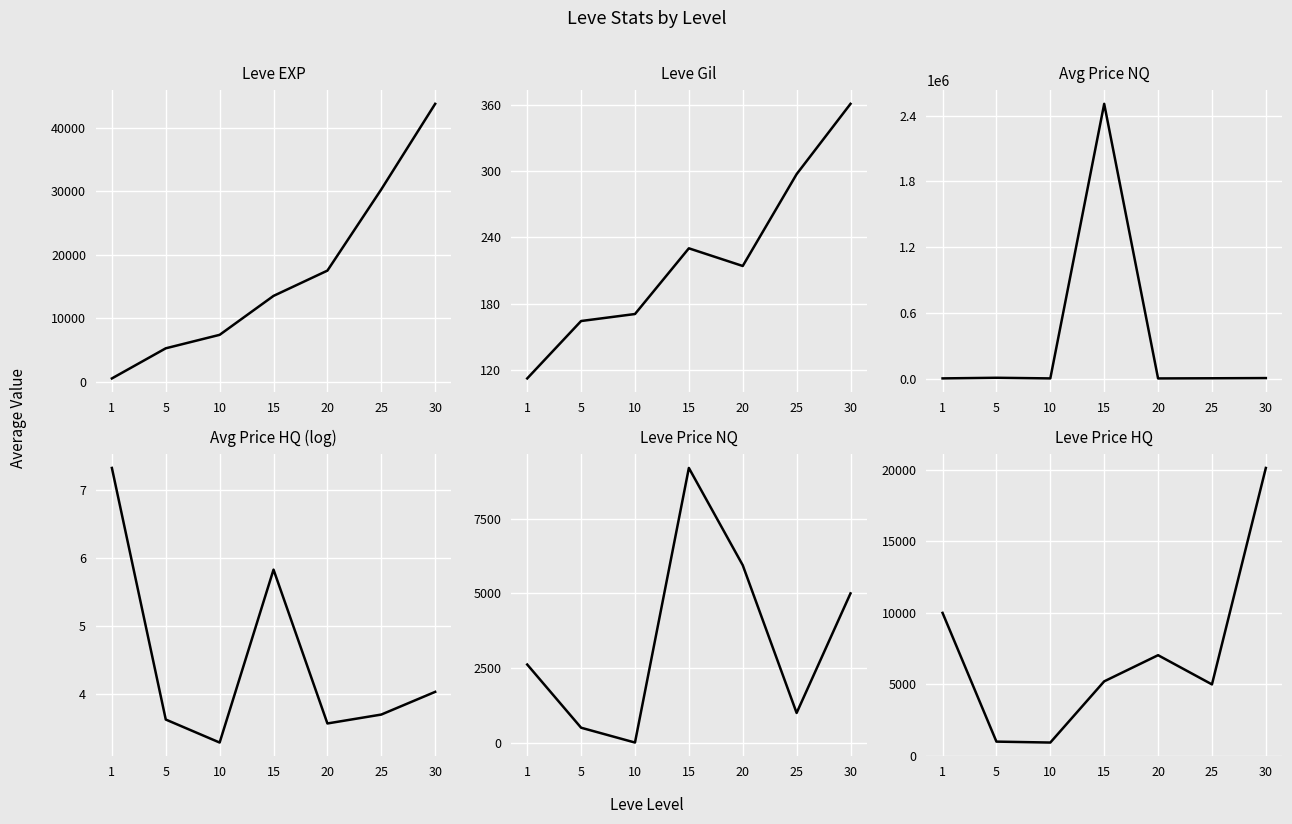

What is the total value across all series at 5?

15619.0